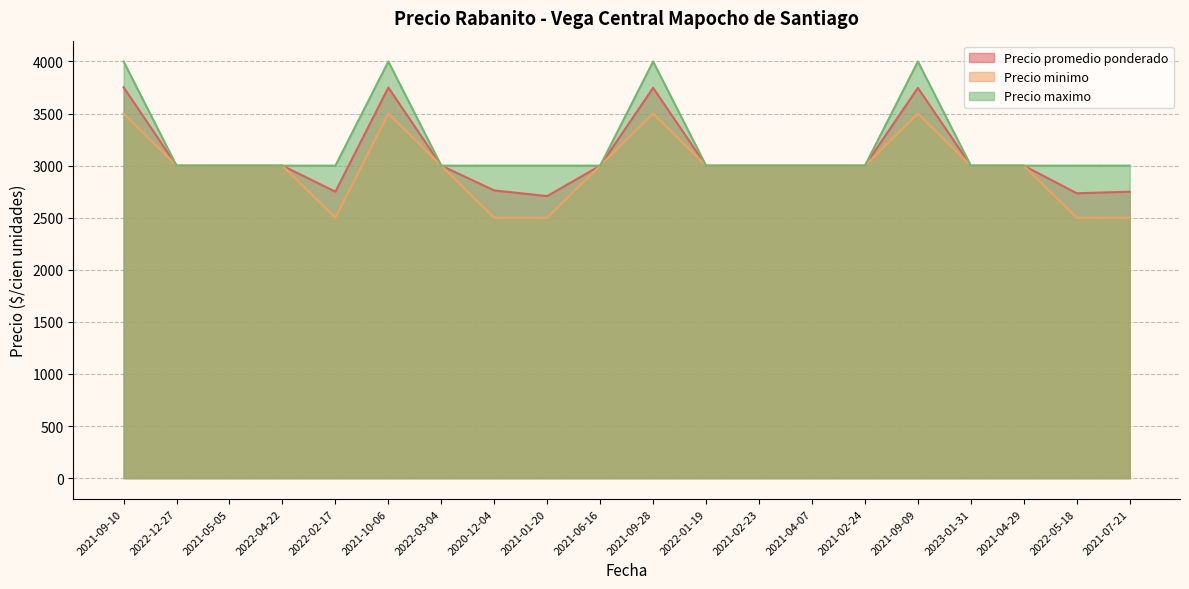

What is the label of the 5th point from the left?

2022-02-17